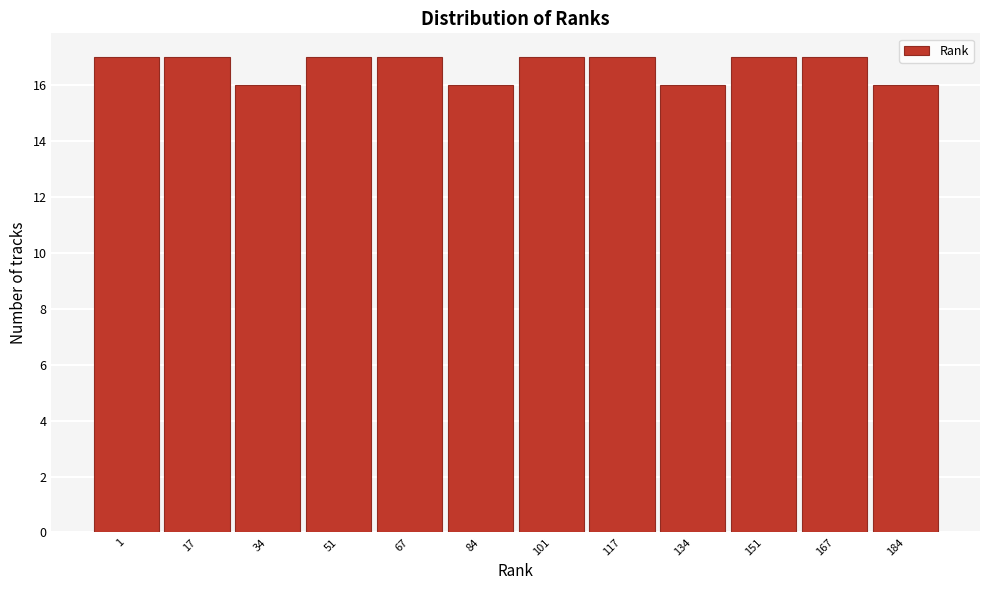

Reading left to right, extract all data points from this chart.

17	17	16	17	17	16	17	17	16	17	17	16